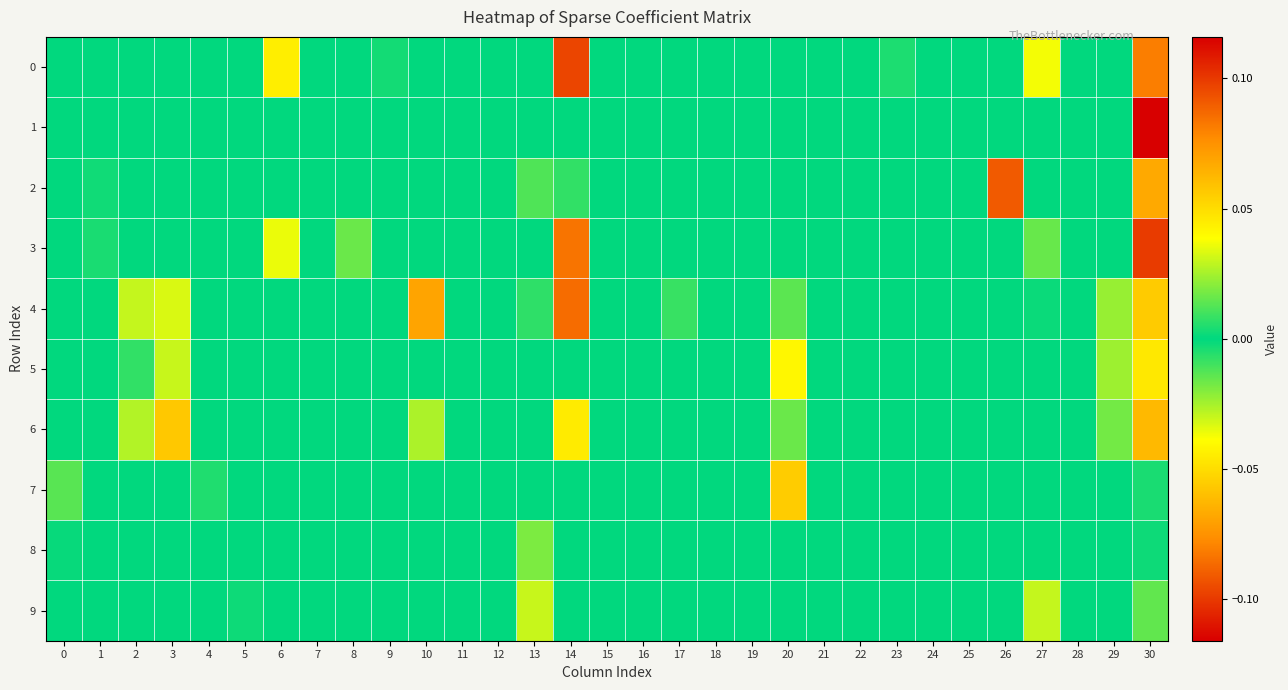

Which series changed the most between 10 and 12?

4